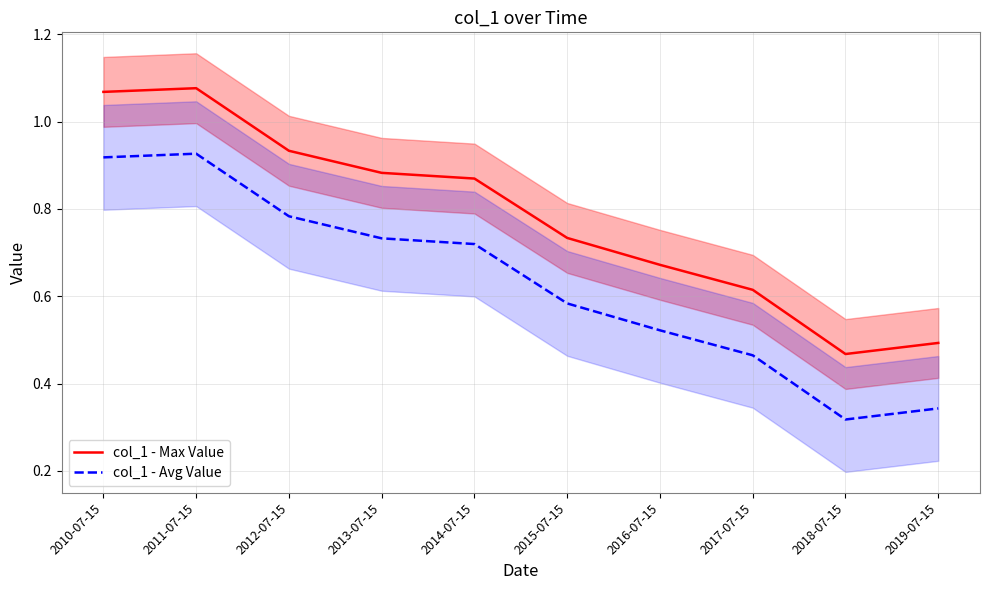

What is the highest value of the col_1 - Avg Value series?

0.9